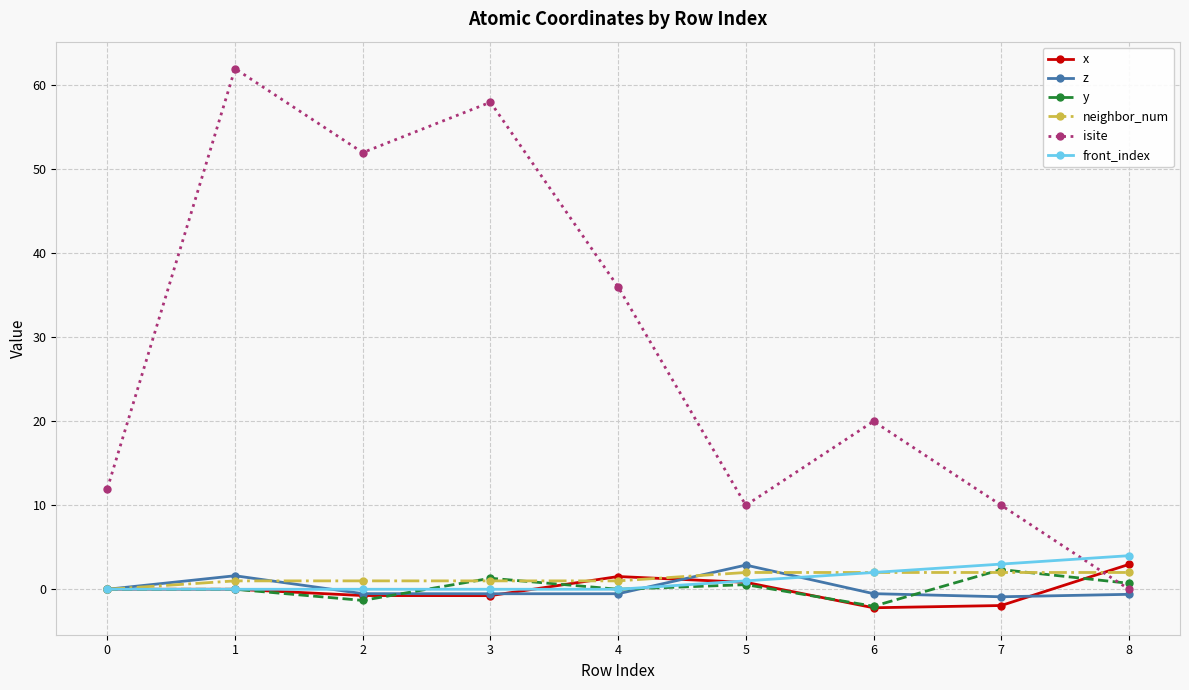

The value of isite at 6 is 20.0. True or false?

True